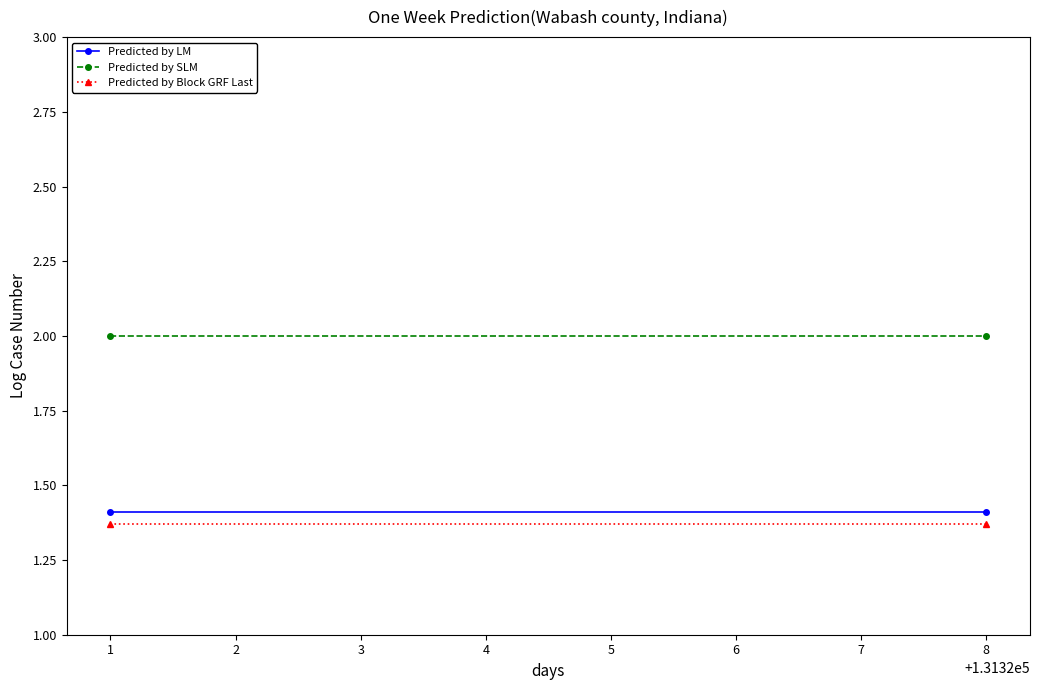

What is the spread (max minus min) of values at 1?

0.6